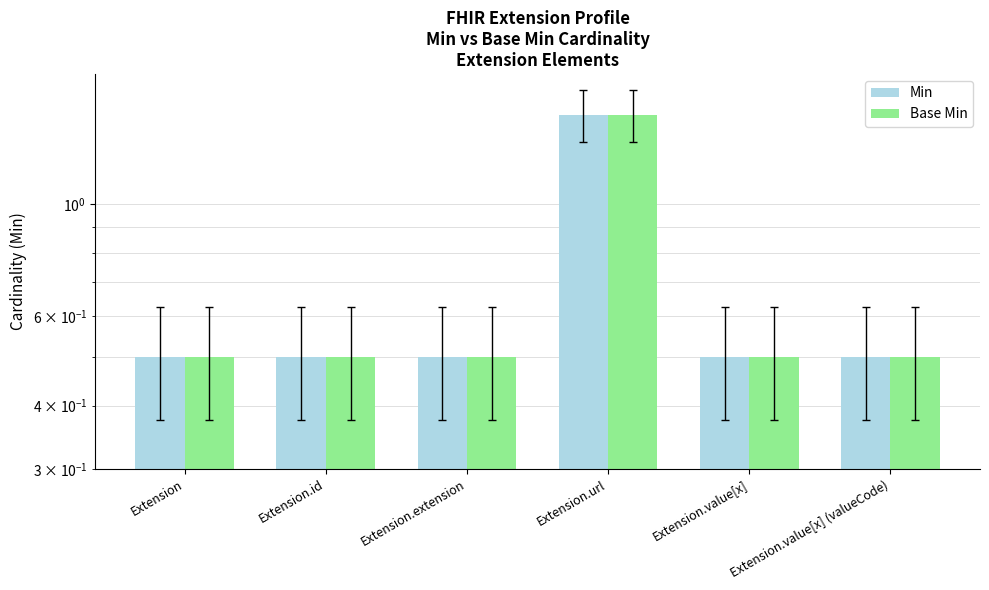

The Base Min series shows 0.7 at Extension.extension. True or false?

False